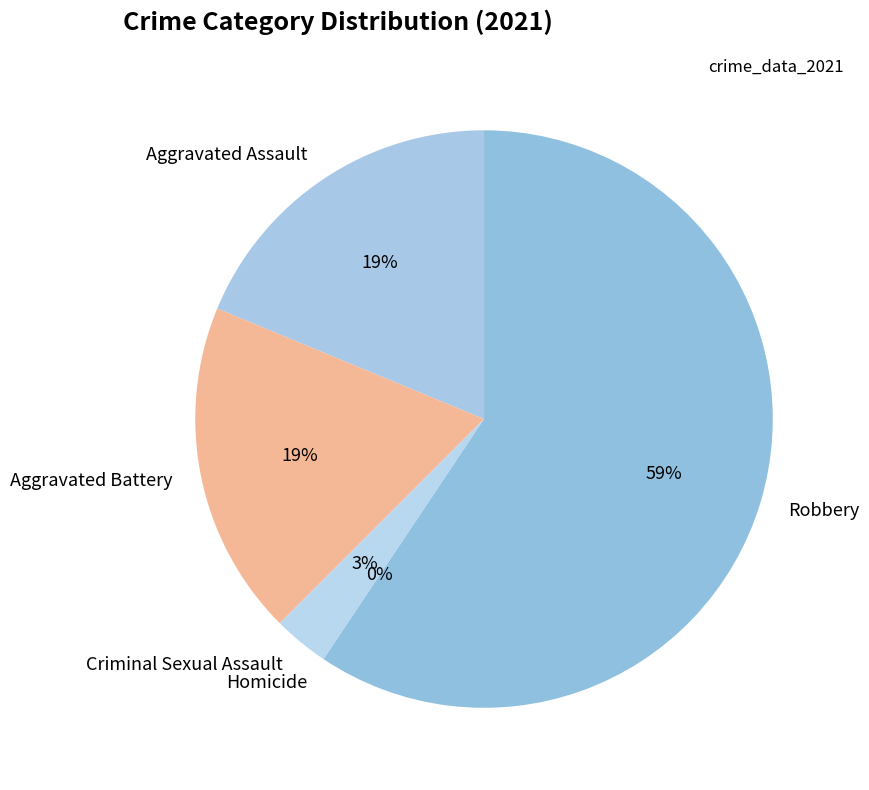

The Criminal Sexual Assault slice represents 3% of the pie. True or false?

True